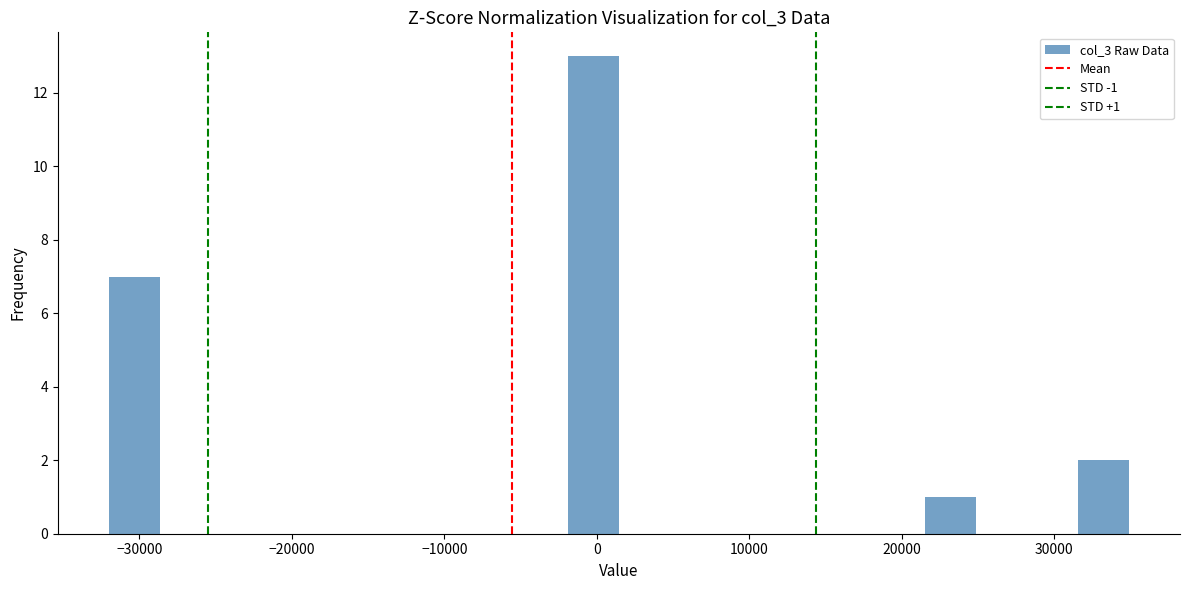

Read against the x-axis, roughly where is the centre of the tallest bar?

0